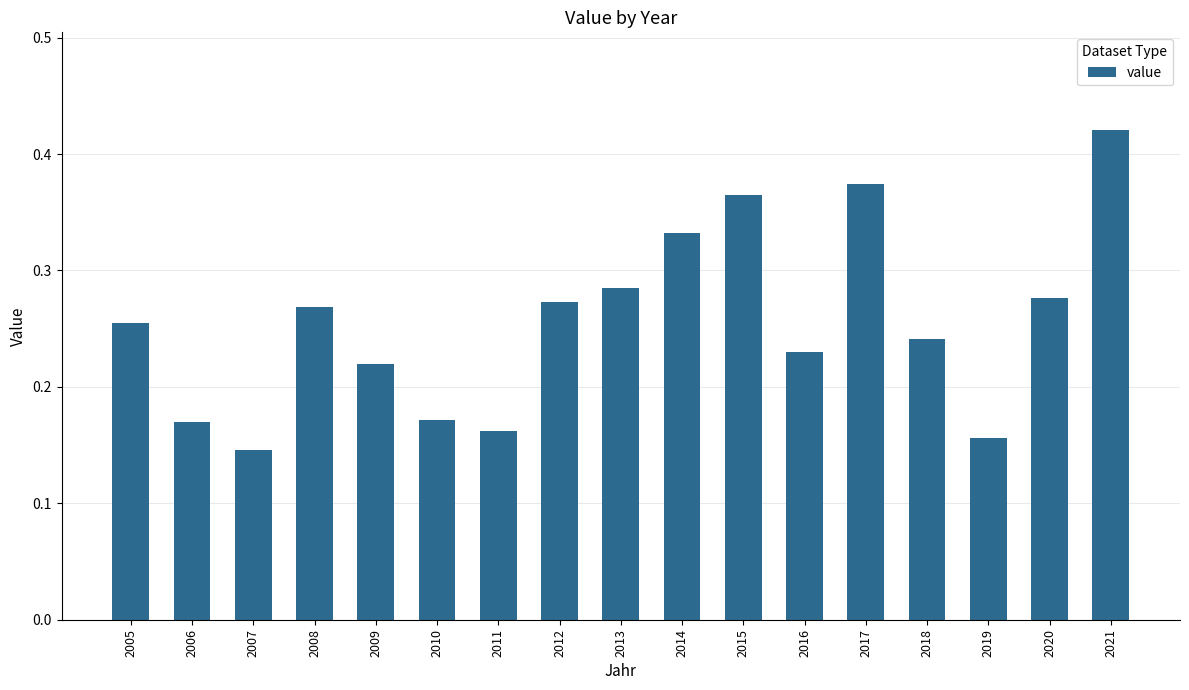

Between 2017 and 2006, which is larger?

2017